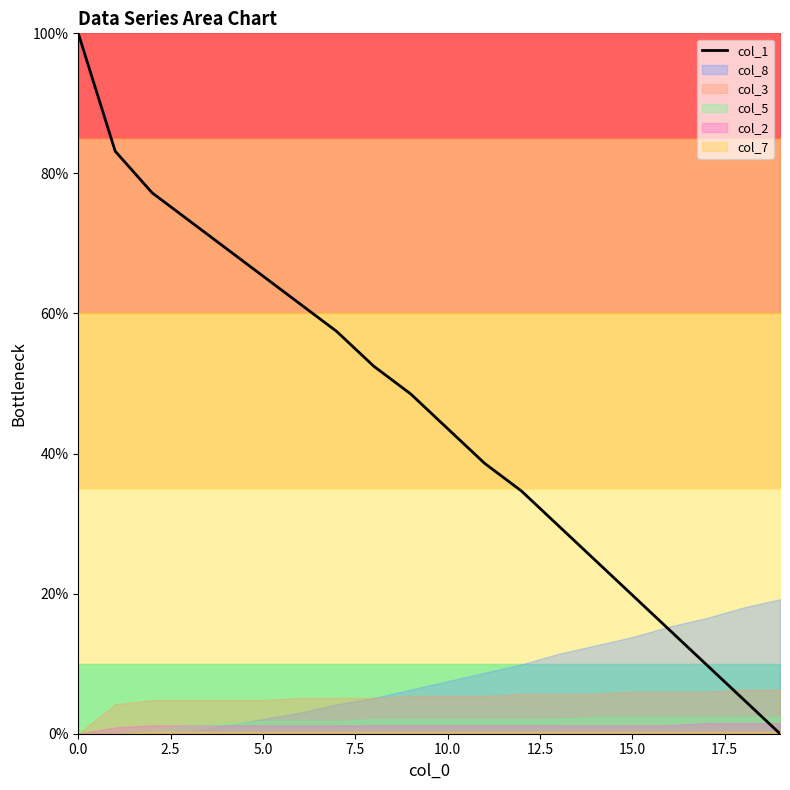

What is the highest value of the col_1 series?

100.0